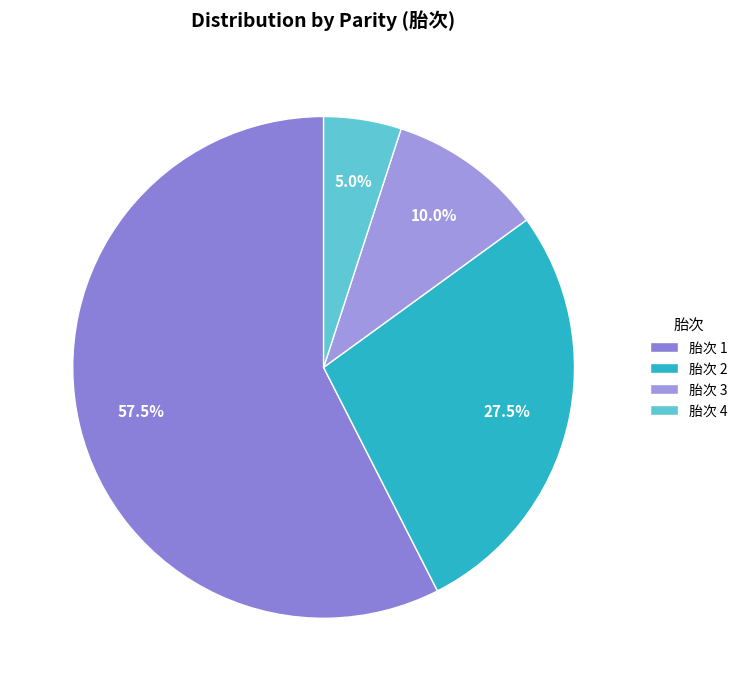

Which category has the smallest portion of the pie?

胎次 4